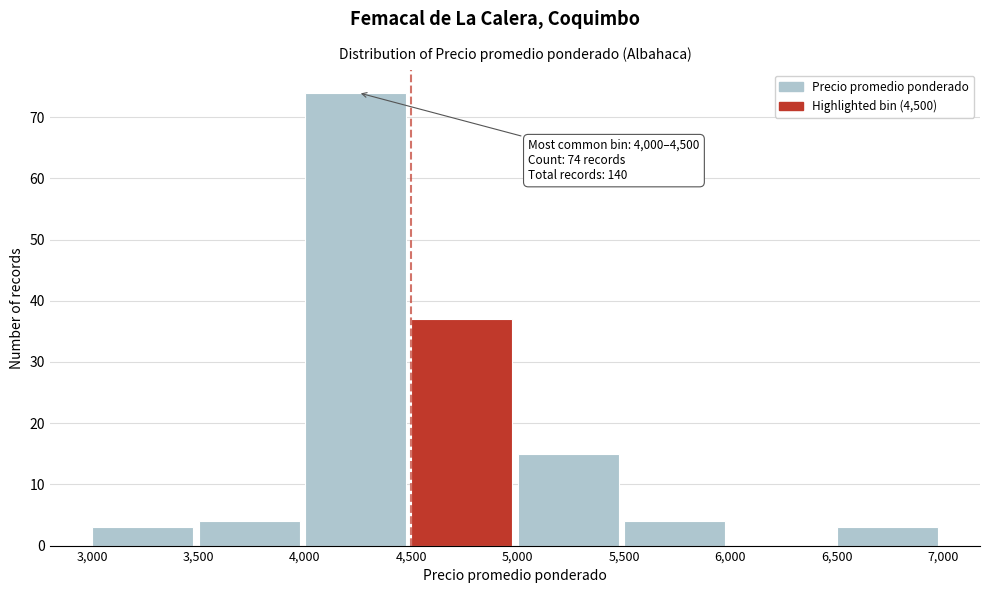

Which range on the x-axis has the tallest bar?

4,000 to 4,500